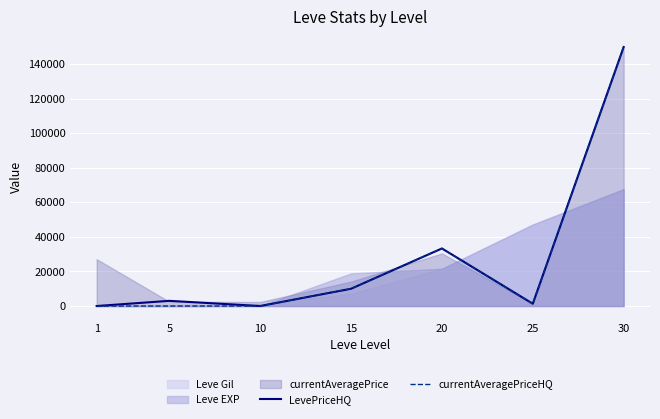

At how many categories does at least one series exceed 54346?

1